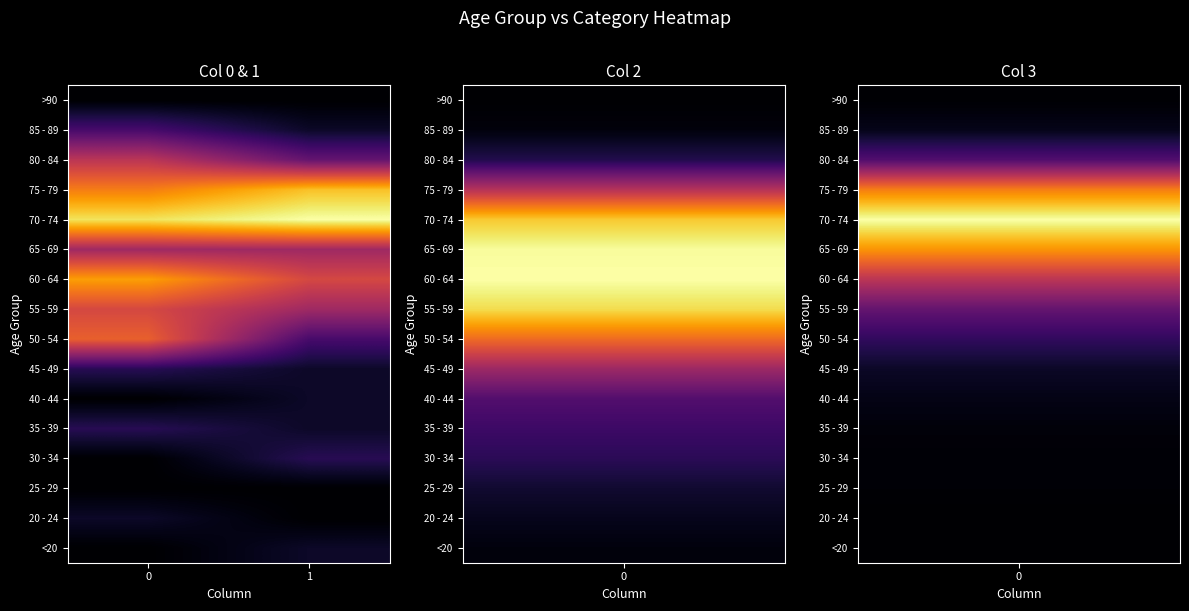

Reading right to left, what are all the values shown in this chart?

<20: 1=1	0=0
20 - 24: 1=0	0=1
25 - 29: 1=0	0=0
30 - 34: 1=2	0=0
35 - 39: 1=1	0=2
40 - 44: 1=1	0=0
45 - 49: 1=1	0=2
50 - 54: 1=3	0=9
55 - 59: 1=6	0=8
60 - 64: 1=8	0=11
65 - 69: 1=6	0=6
70 - 74: 1=14	0=13
75 - 79: 1=12	0=10
80 - 84: 1=4	0=7
85 - 89: 1=1	0=3
>90: 1=0	0=0